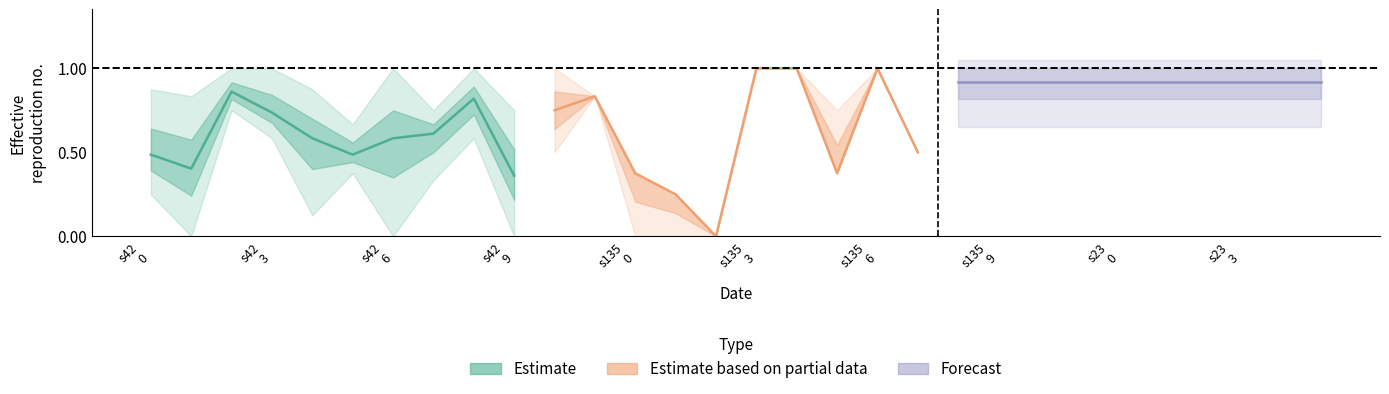

Is this an area chart (filled region under the line)?

No